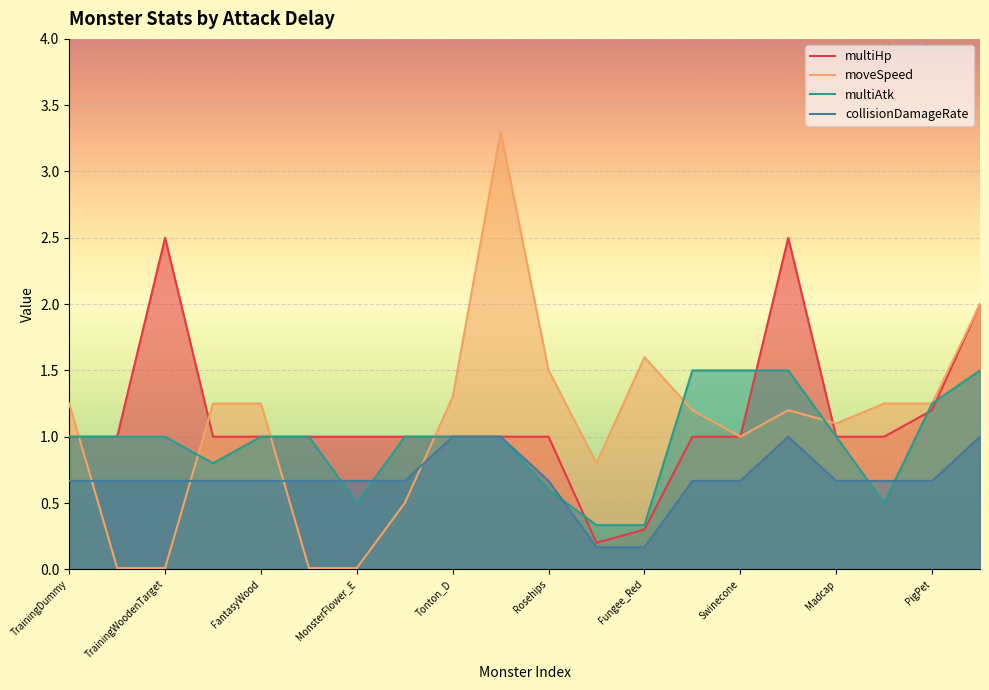

What is the difference between the highest and lowest values at 15?

1.5